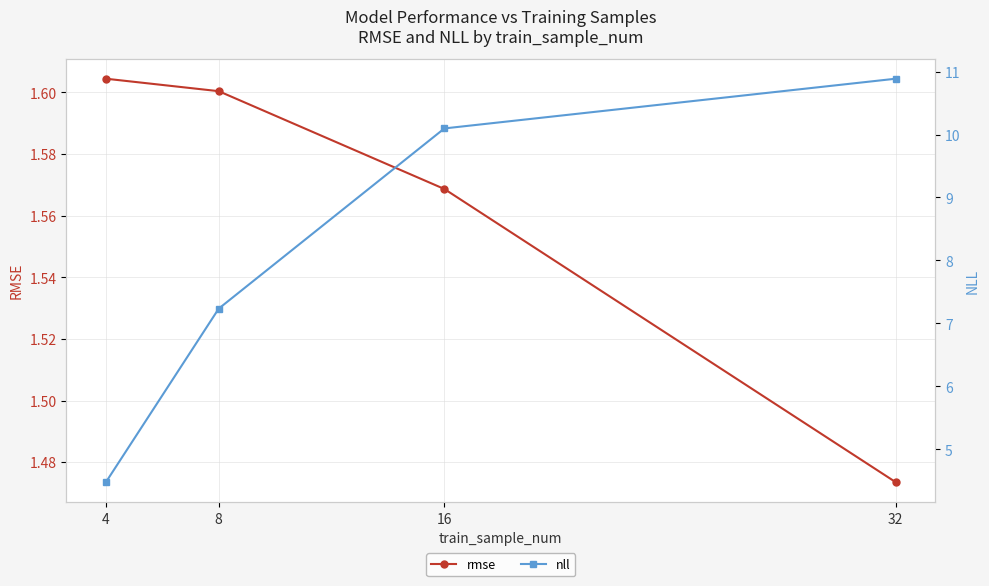

At how many categories does at least one series exceed 7?

3